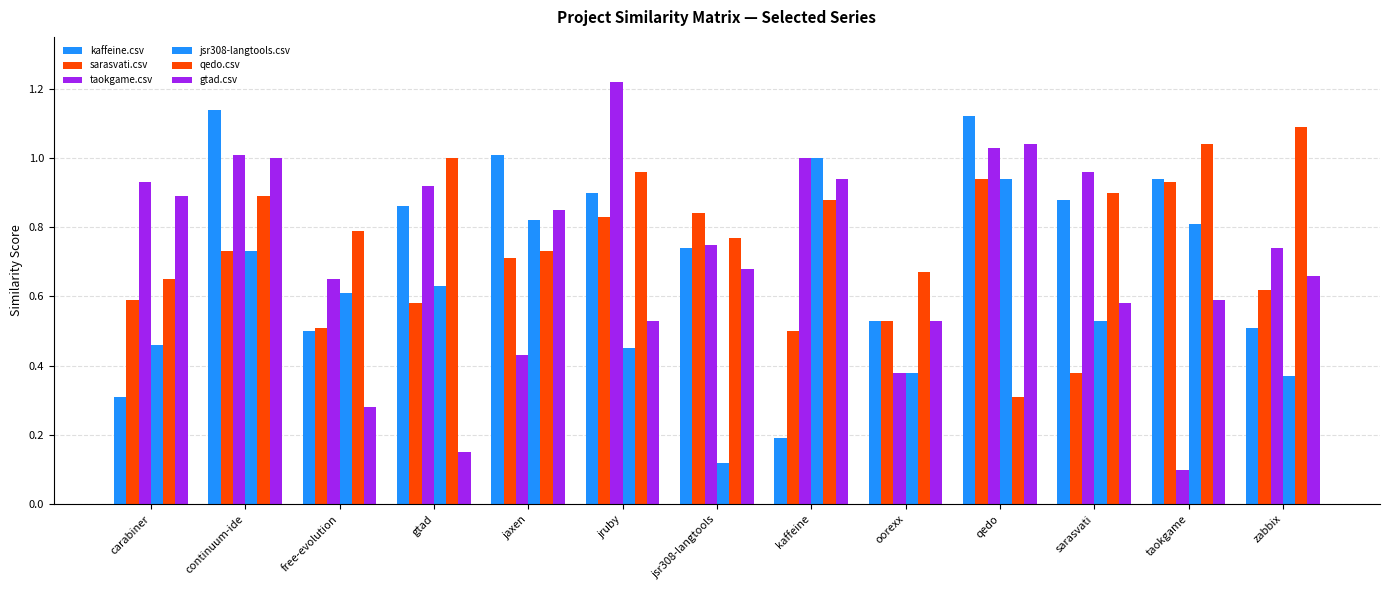

Is the value of gtad.csv at jaxen greater than the value of qedo.csv at oorexx?

Yes